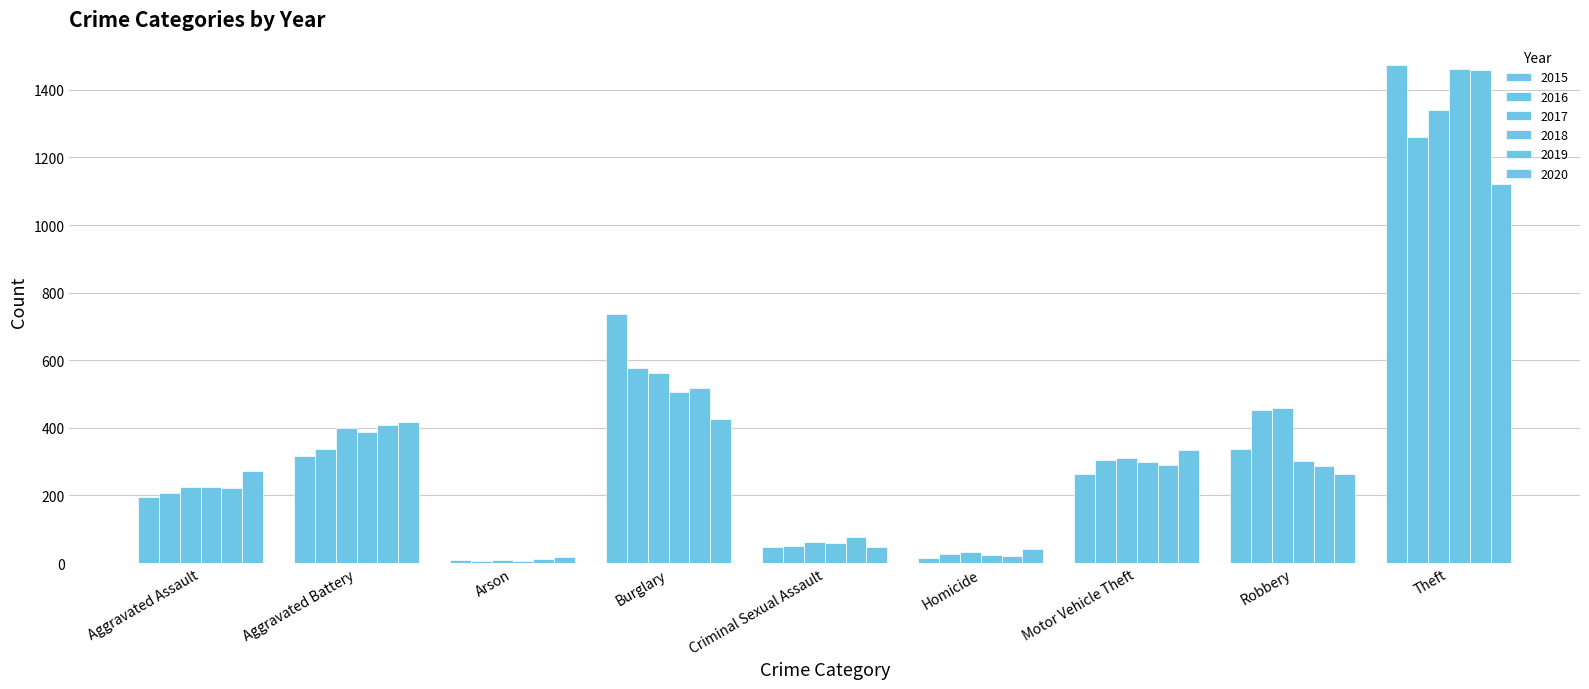

At how many categories does at least one series exceed 1447?

1